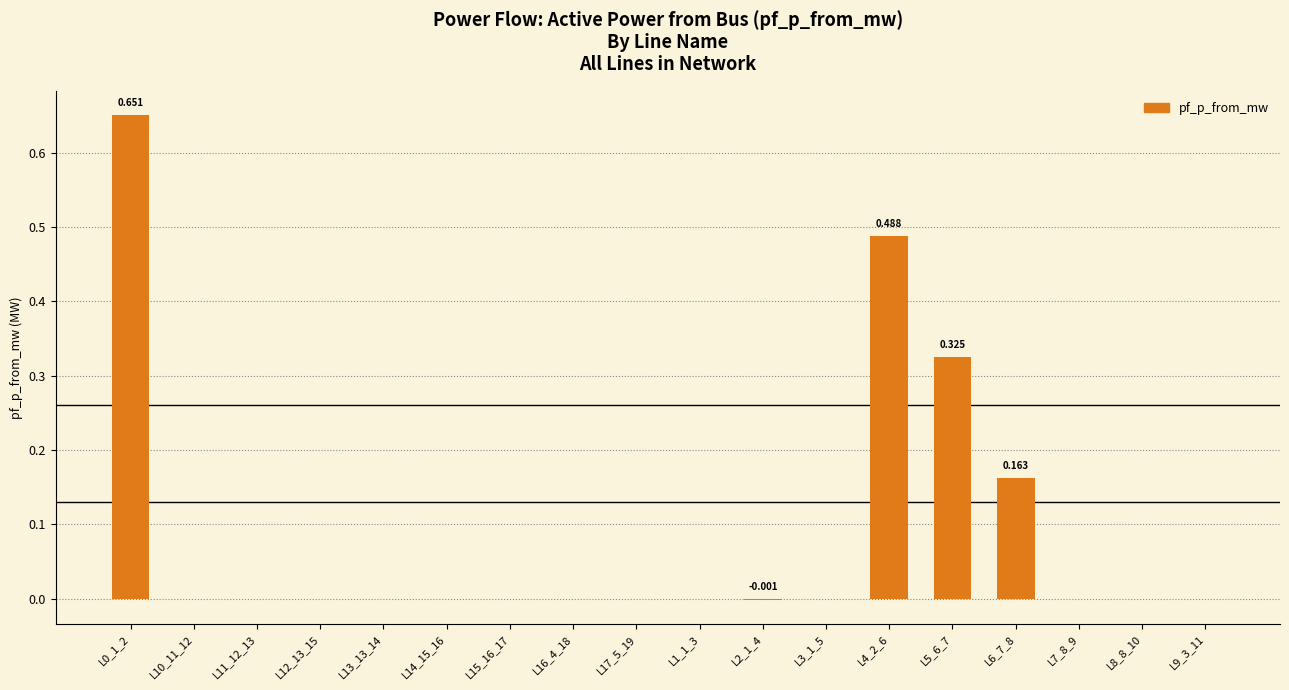

The value at L9_3_11 is 0.2. True or false?

False